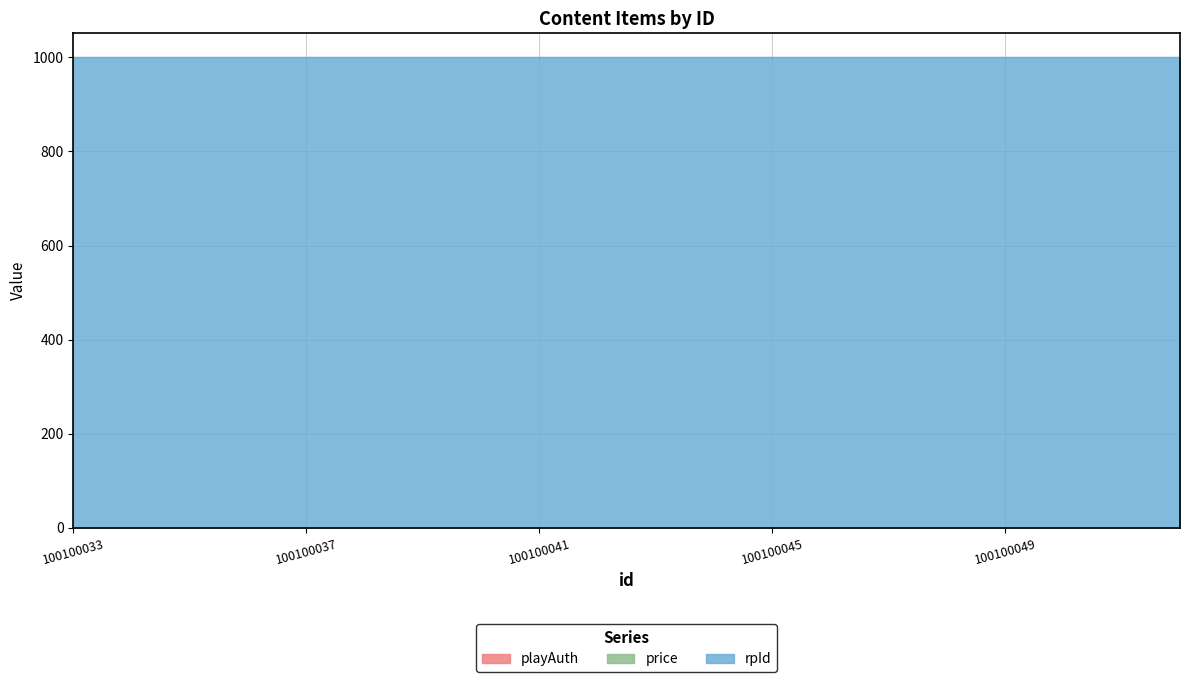

How many data points does each series have?

20